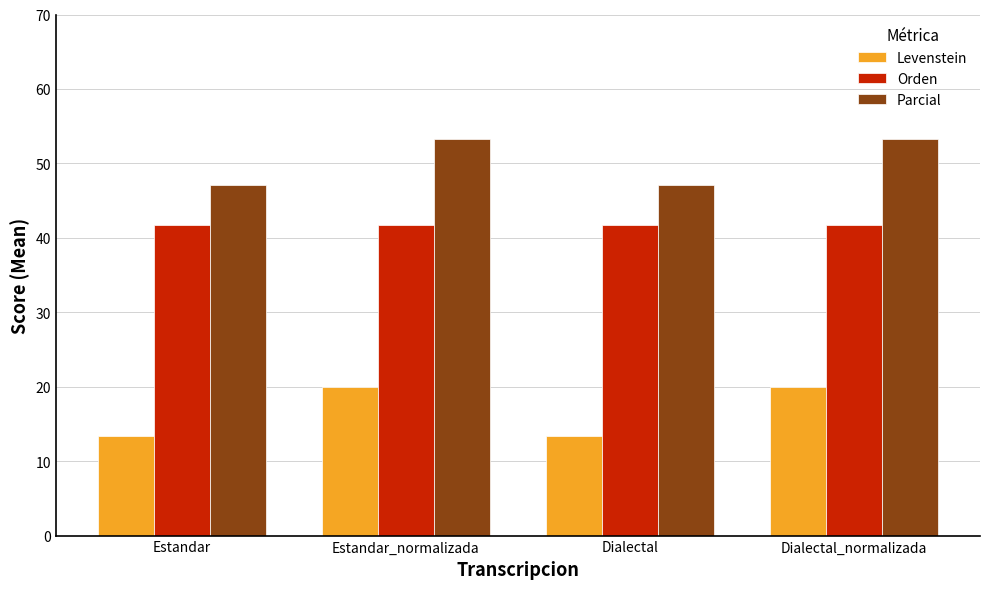

The value of Orden at Estandar is 22.5. True or false?

False